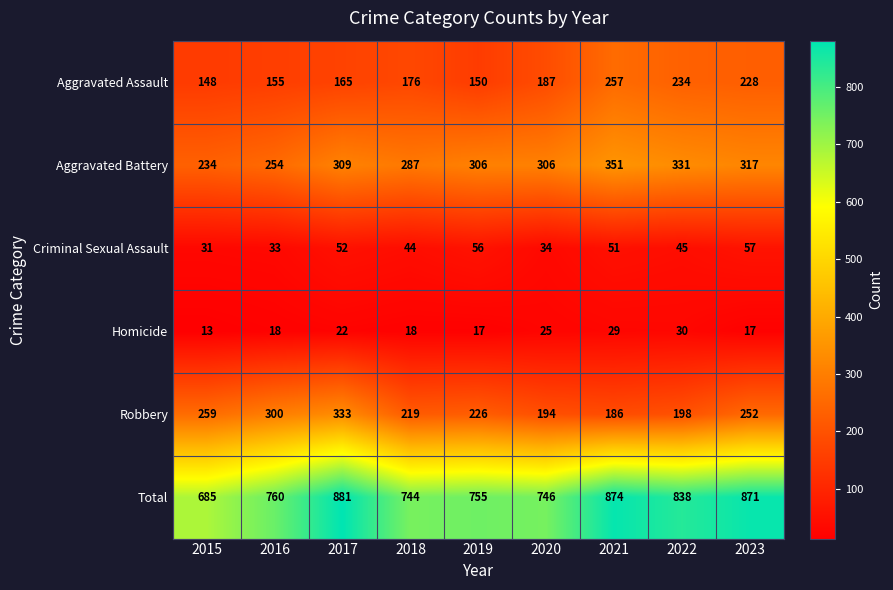

Rank the series by their maximum value, from highest to lowest.

Total, Aggravated Battery, Robbery, Aggravated Assault, Criminal Sexual Assault, Homicide